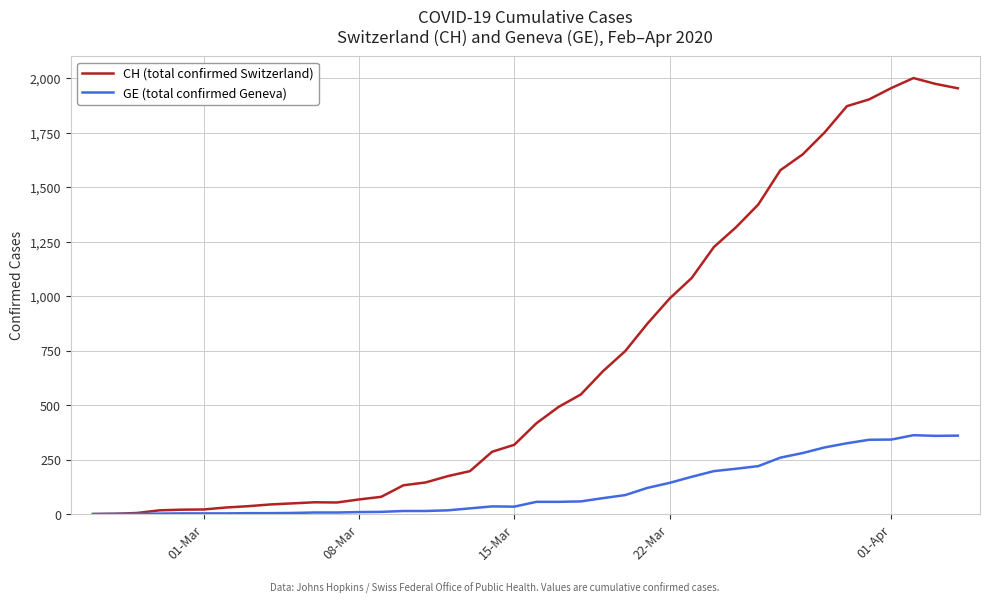

In CH (total confirmed Switzerland), how many points are higher than both neighbors (excluding endpoints)?

2